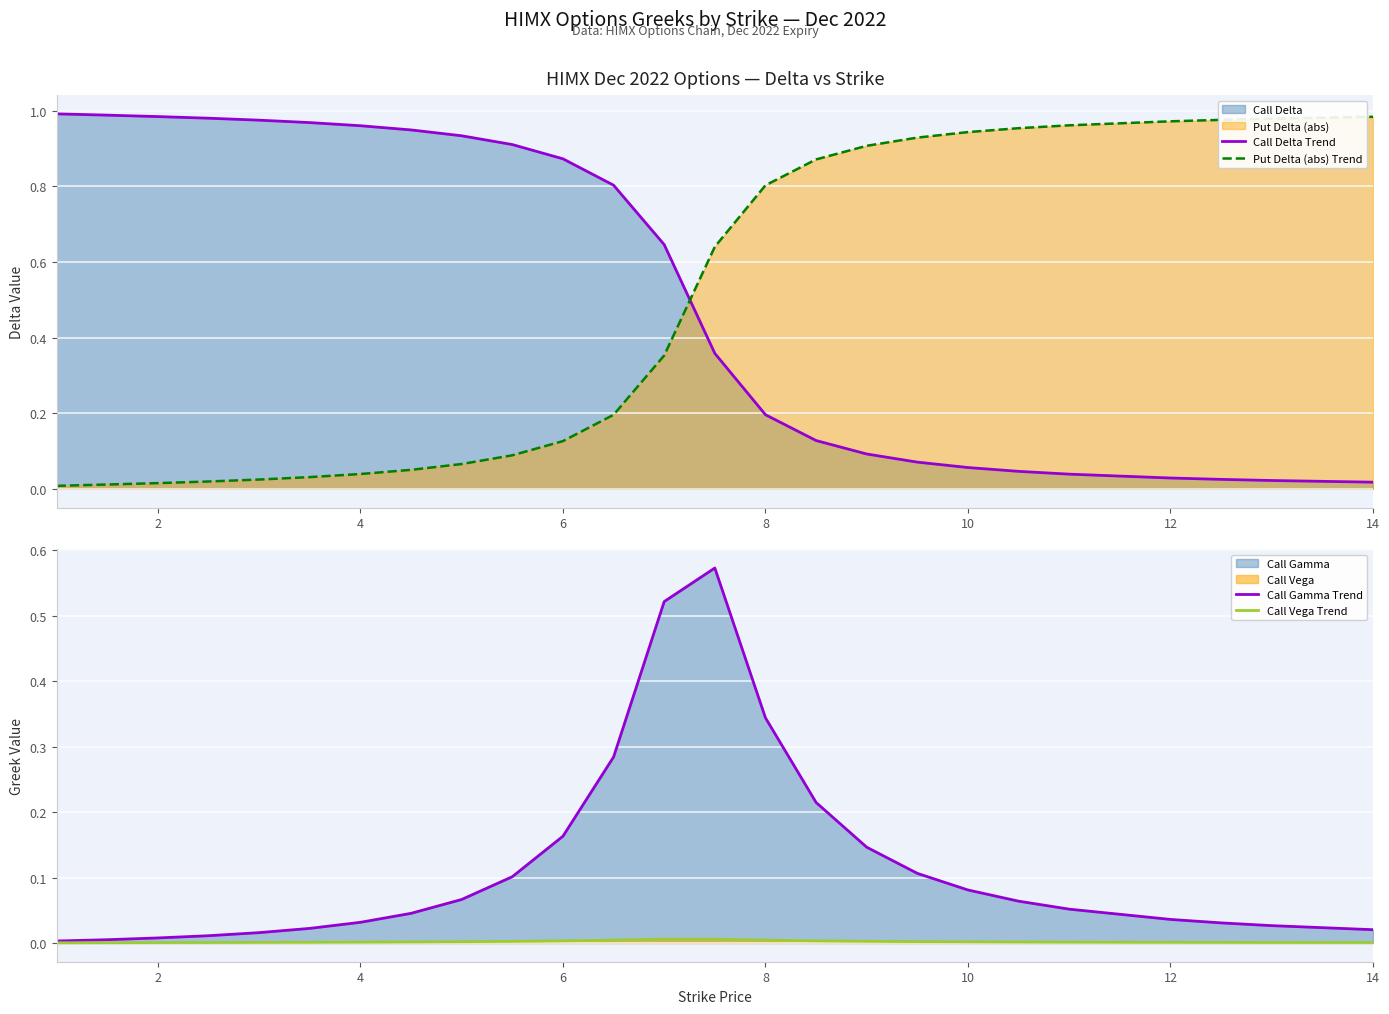

How many categories are shown in the chart?

25